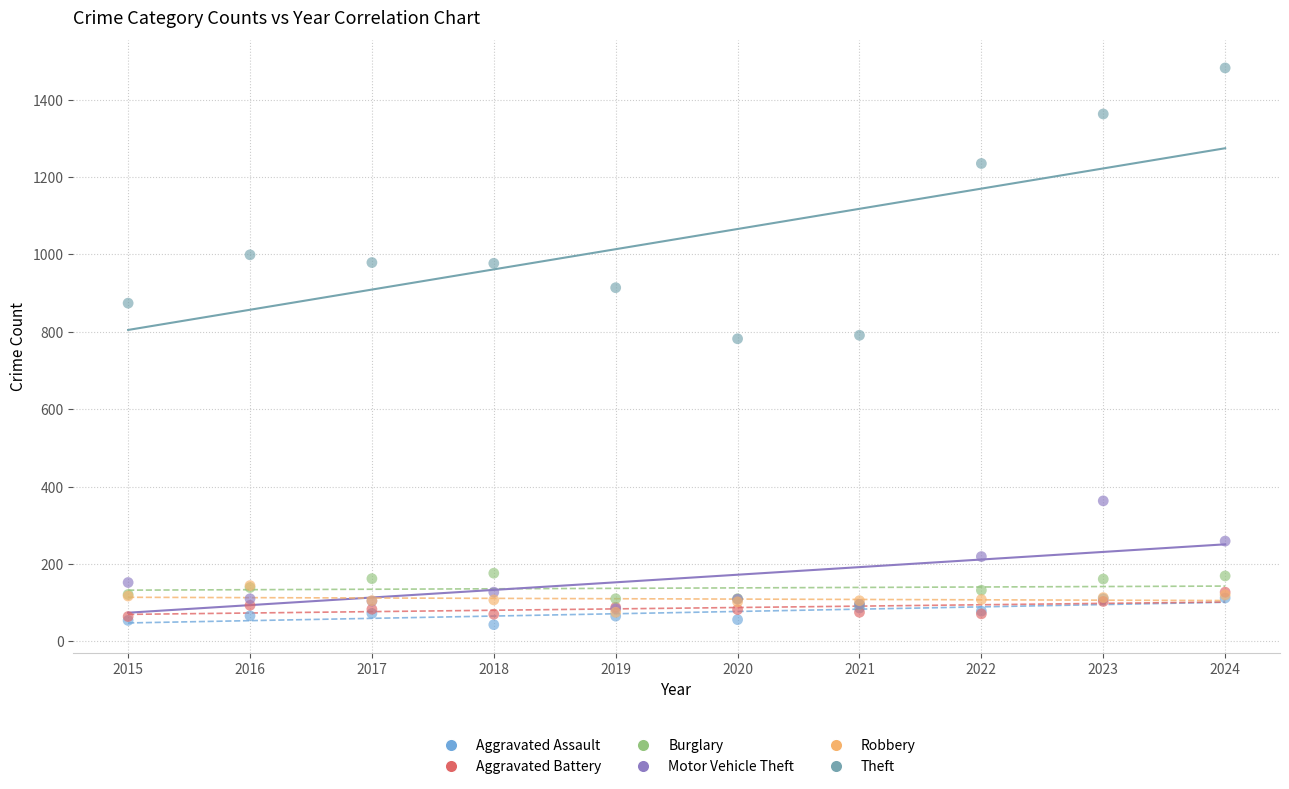

In the Theft series, what Y value is closest to 1132?

1235